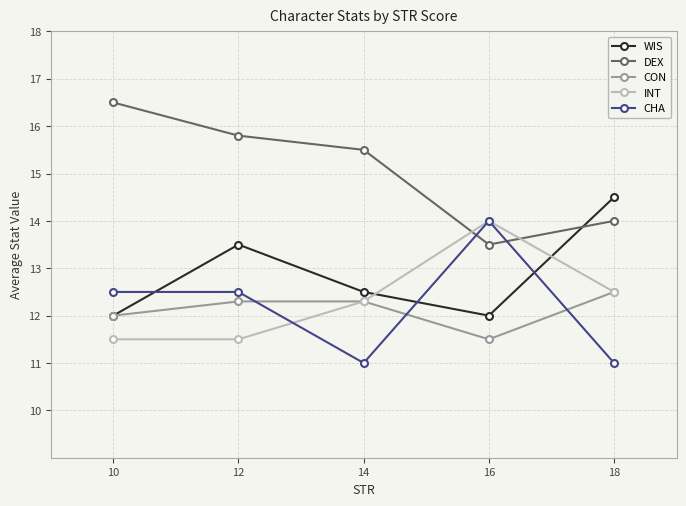

What are all the series names shown in the legend?

WIS, DEX, CON, INT, CHA